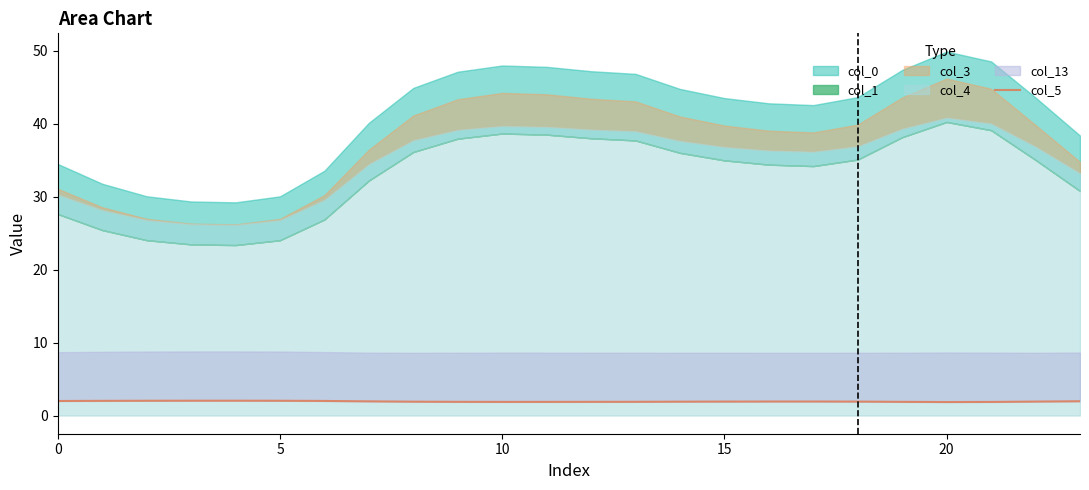

What is the difference between the maximum and second lowest values?

0.2